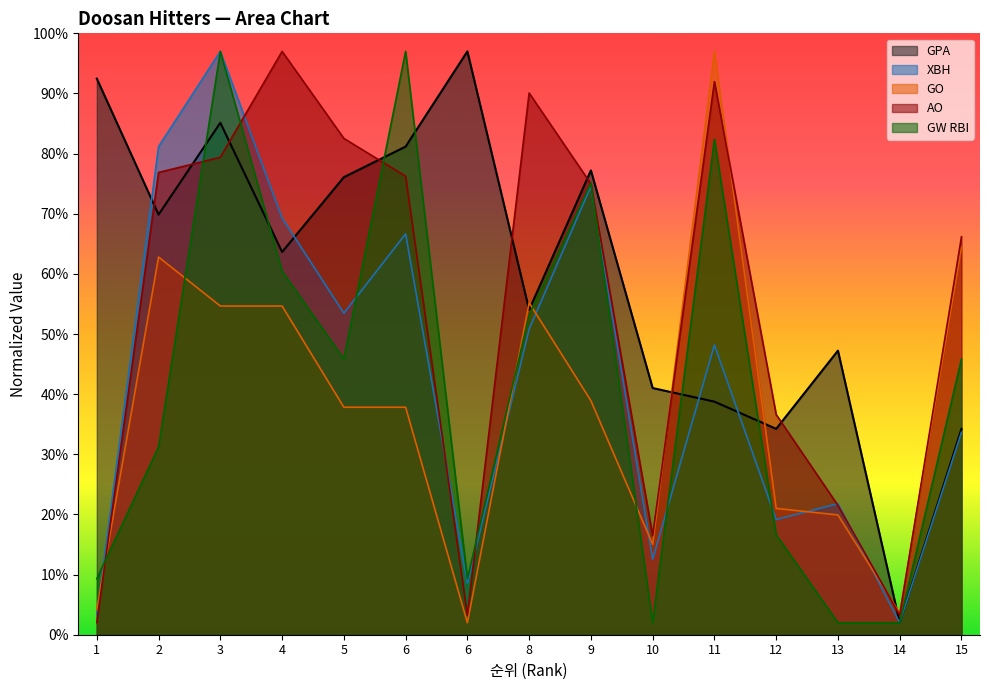

Rank the categories by GPA value from lowest to highest.

14, 12, 15, 11, 10, 13, 8, 4, 2, 5, 9, 6, 3, 1, 6